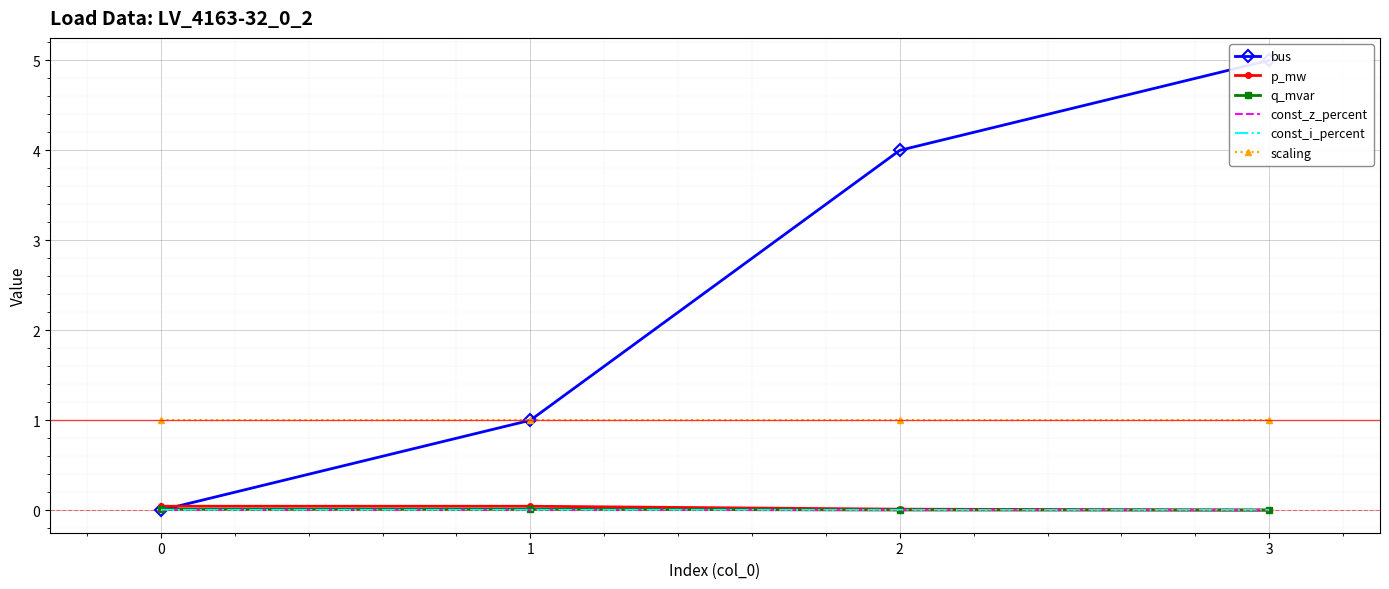

Is the value of const_z_percent at 3 greater than the value of scaling at 2?

No